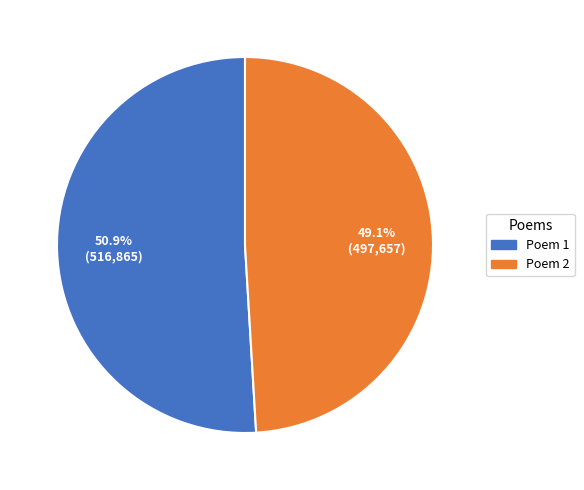

Which slice is the smallest?

Poem 2